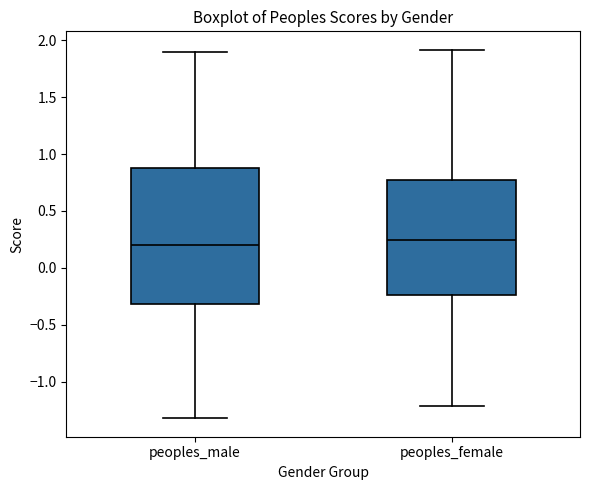

Reading left to right, transcribe this box plot: for each box, give where its median line is, the range the box spans, and where its two whiskers end, as read against the y-axis. The values are not printed on the chart, so give them approximately, as read against the axis.

peoples_male: median 0.20, box -0.30 to 0.85, whiskers -1.30 to 1.90
peoples_female: median 0.25, box -0.25 to 0.75, whiskers -1.20 to 1.90